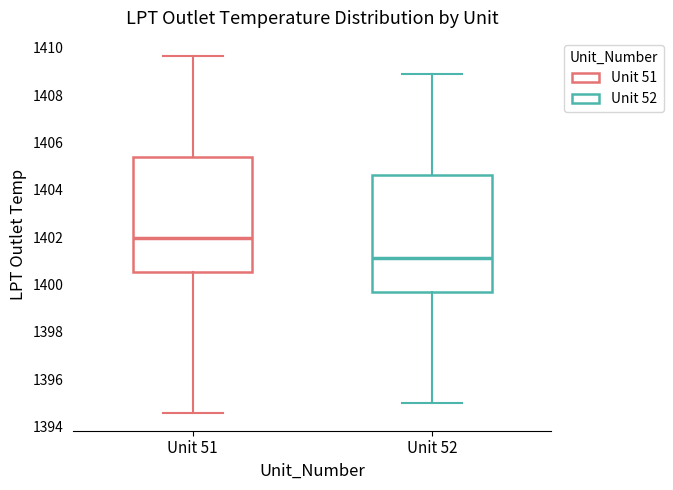

Reading left to right, transcribe this box plot: for each box, give where its median line is, the range the box spans, and where its two whiskers end, as read against the y-axis. The values are not printed on the chart, so give them approximately, as read against the axis.

Unit 51: median 1402.0, box 1400.6 to 1405.4, whiskers 1394.6 to 1409.6
Unit 52: median 1401.2, box 1399.6 to 1404.6, whiskers 1395.0 to 1409.0